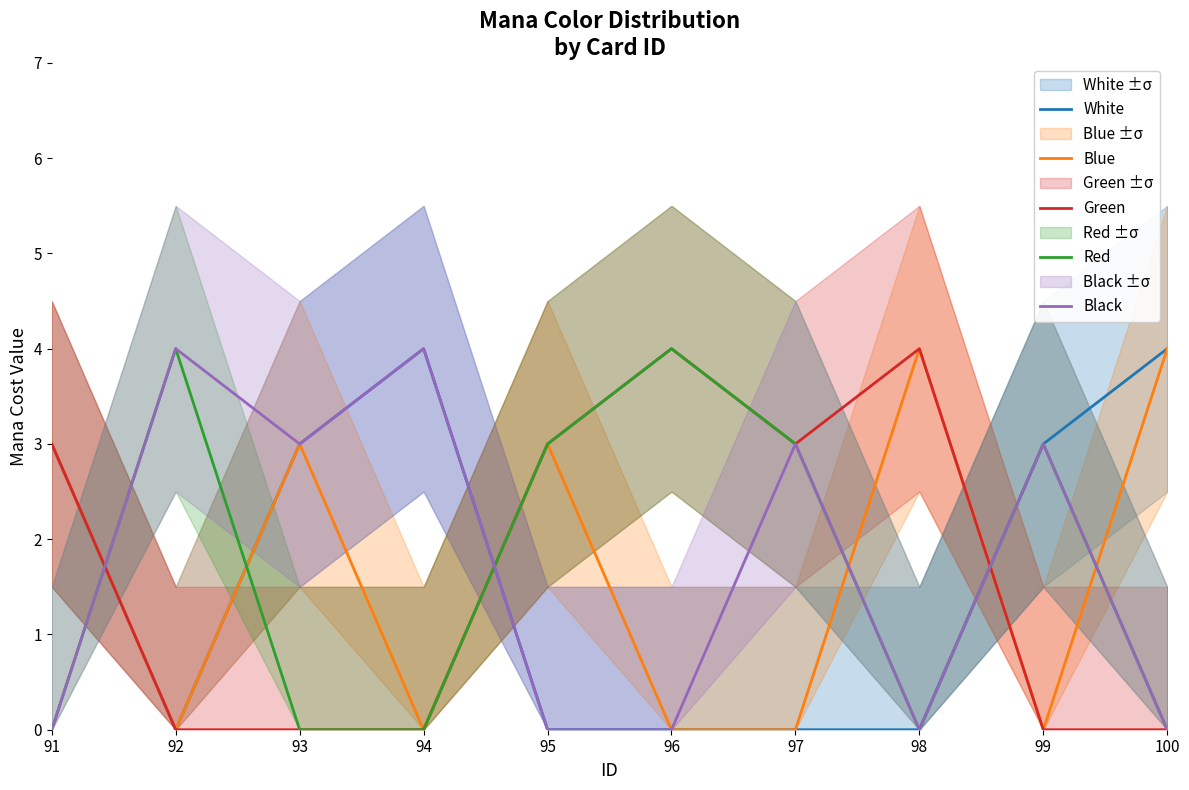

Which series ends up on top after the final intersection of Black and Green?

Black